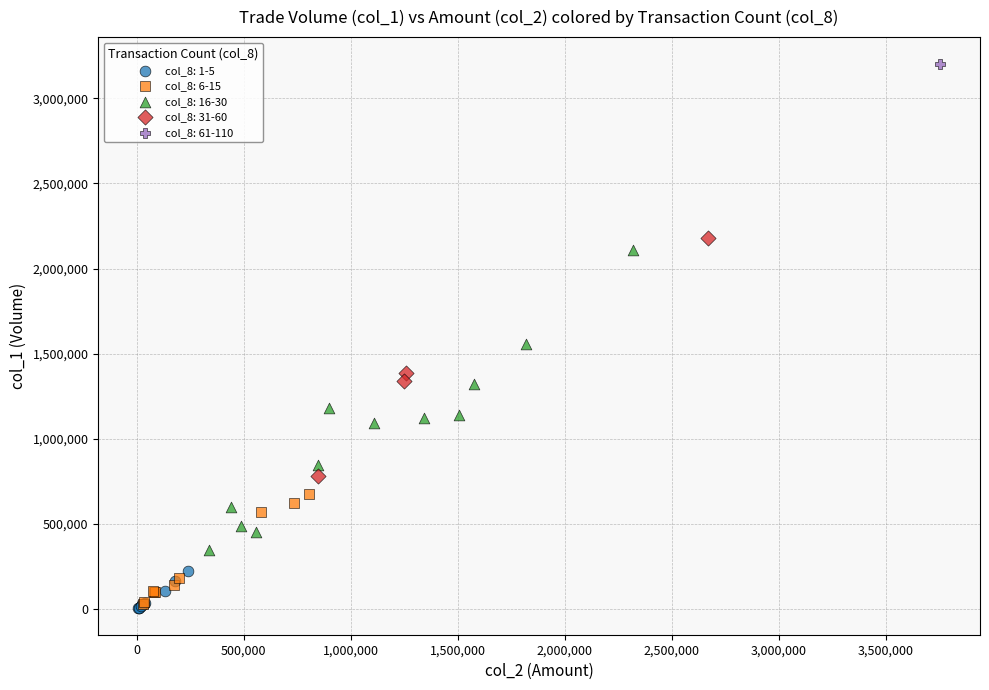

What are all the series names shown in the legend?

col_8: 1-5, col_8: 6-15, col_8: 16-30, col_8: 31-60, col_8: 61-110